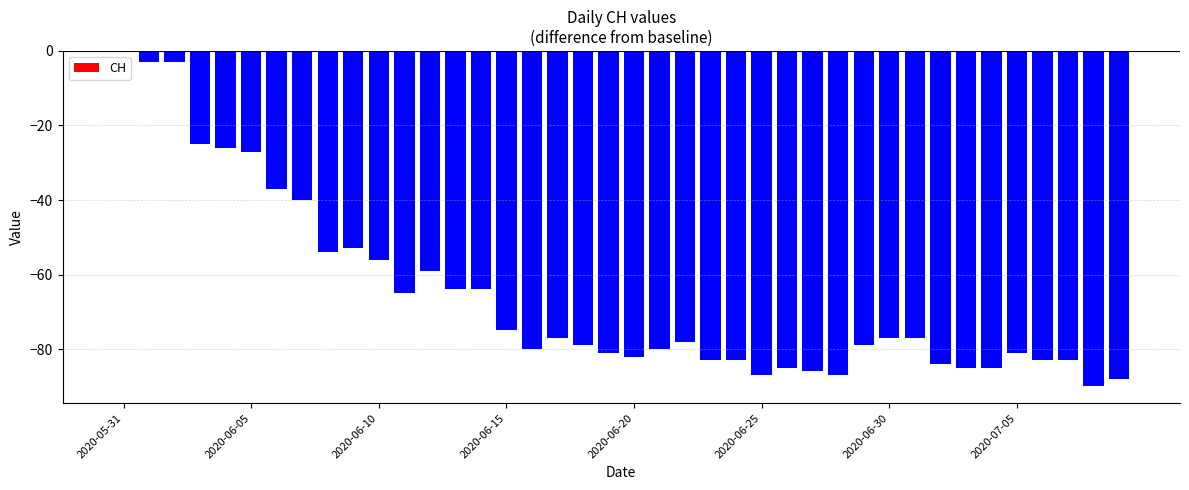

List the labels in order of value, largest first.

2020-05-31, 2020-06-01, 2020-06-02, 2020-06-03, 2020-06-04, 2020-06-05, 2020-06-06, 2020-06-07, 2020-06-09, 2020-06-08, 2020-06-10, 2020-06-12, 2020-06-13, 2020-06-14, 2020-06-11, 2020-06-15, 2020-06-17, 2020-06-30, 2020-07-01, 2020-06-22, 2020-06-18, 2020-06-29, 2020-06-16, 2020-06-21, 2020-06-19, 2020-07-05, 2020-06-20, 2020-06-23, 2020-06-24, 2020-07-06, 2020-07-07, 2020-07-02, 2020-06-26, 2020-07-03, 2020-07-04, 2020-06-27, 2020-06-25, 2020-06-28, 2020-07-09, 2020-07-08